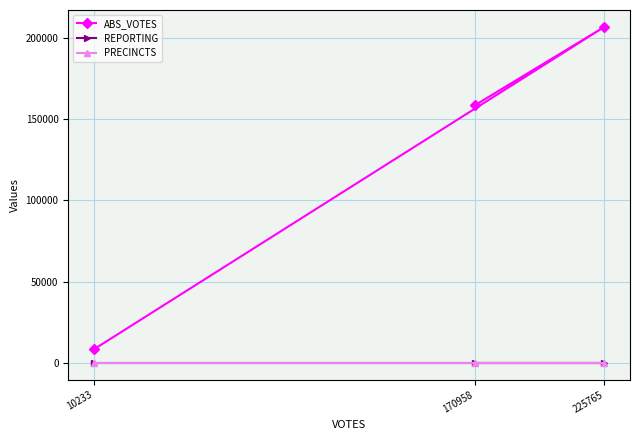

The ABS_VOTES series shows 206723 at 225765. True or false?

True